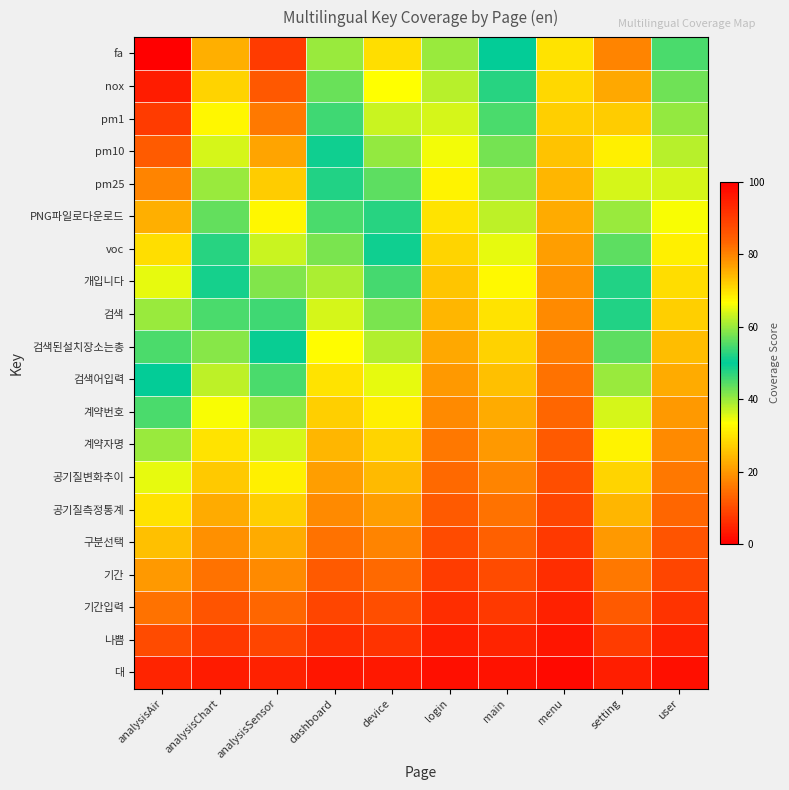

Which category has the highest value across all series?

analysisAir